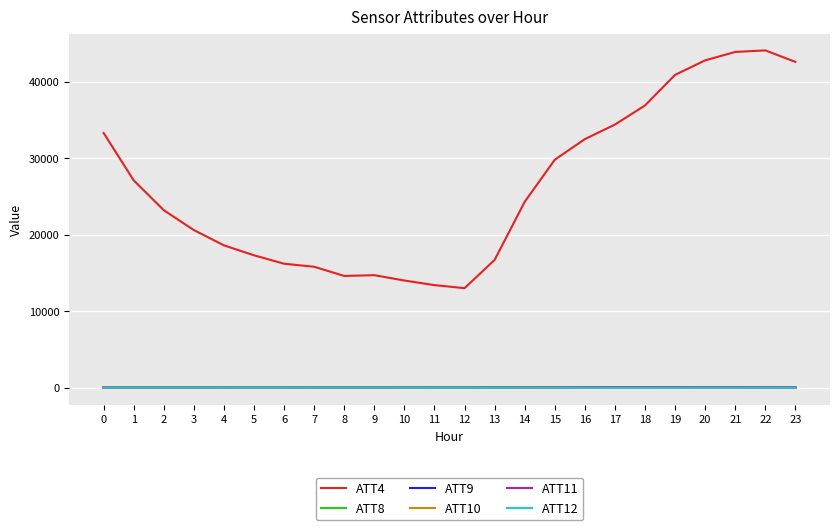

Which series has the largest total across all categories?

ATT4